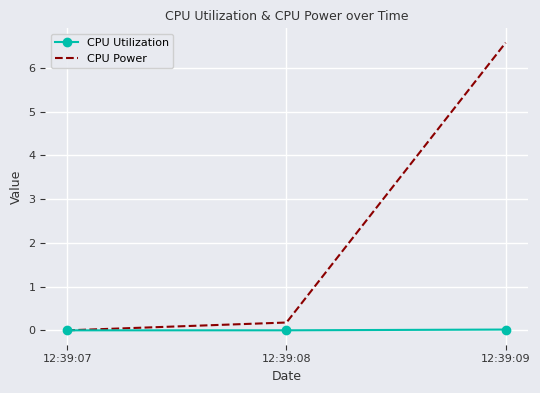

At which category is the sum across all series the highest?

12:39:09